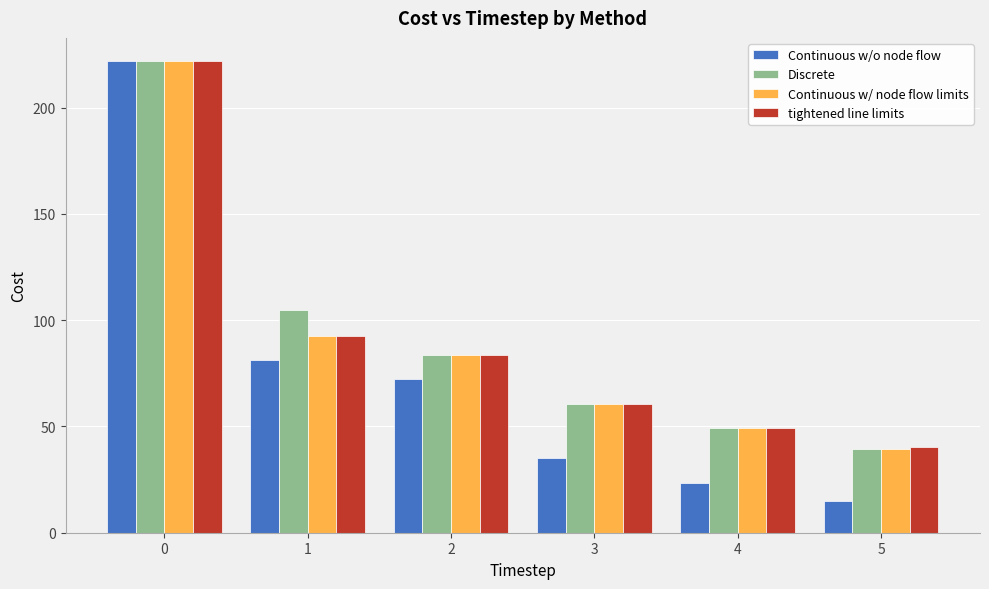

What is the maximum value shown in the chart?

221.7